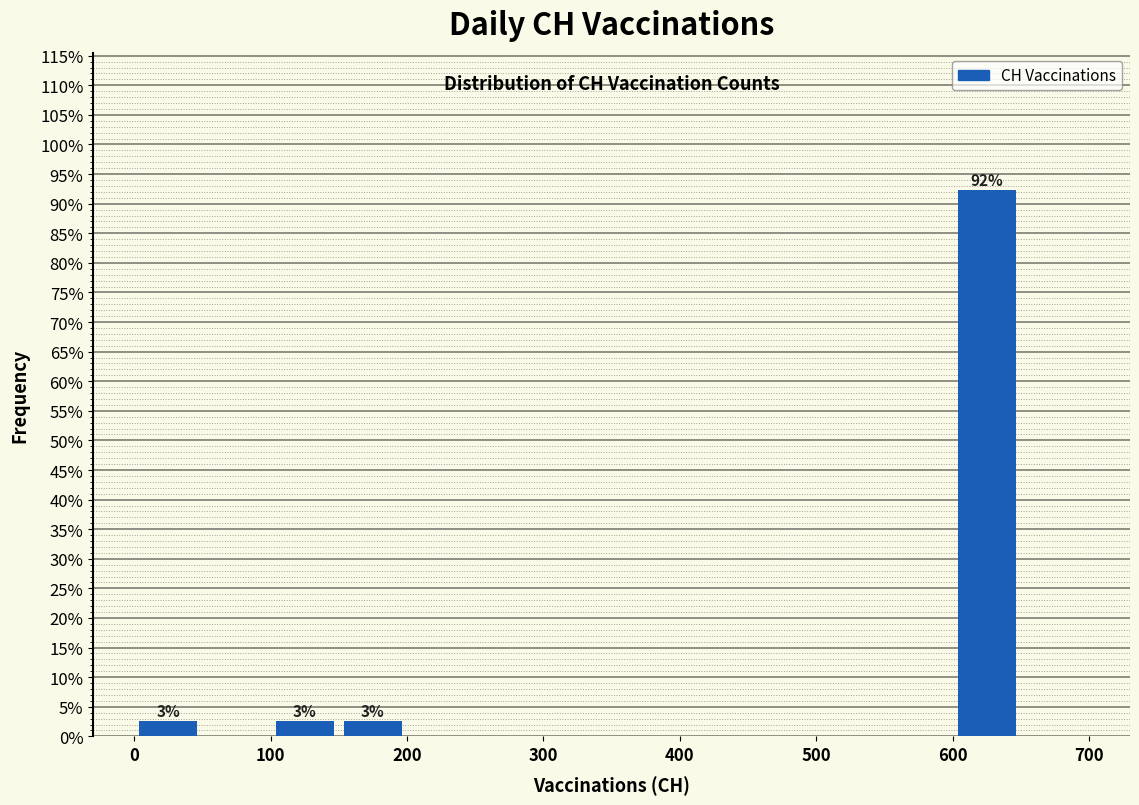

Which range on the x-axis has the tallest bar?

600 to 650